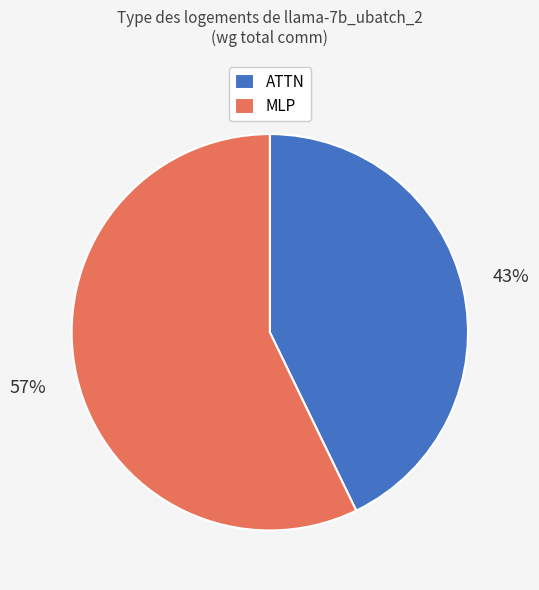

Does MLP represent more than half of the total?

Yes